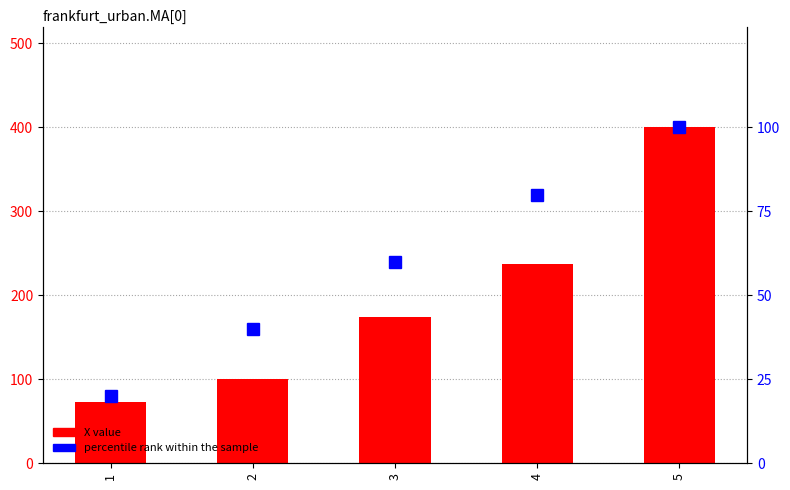

True or false: percentile rank within the sample has a value of 15.1 at 2.

False